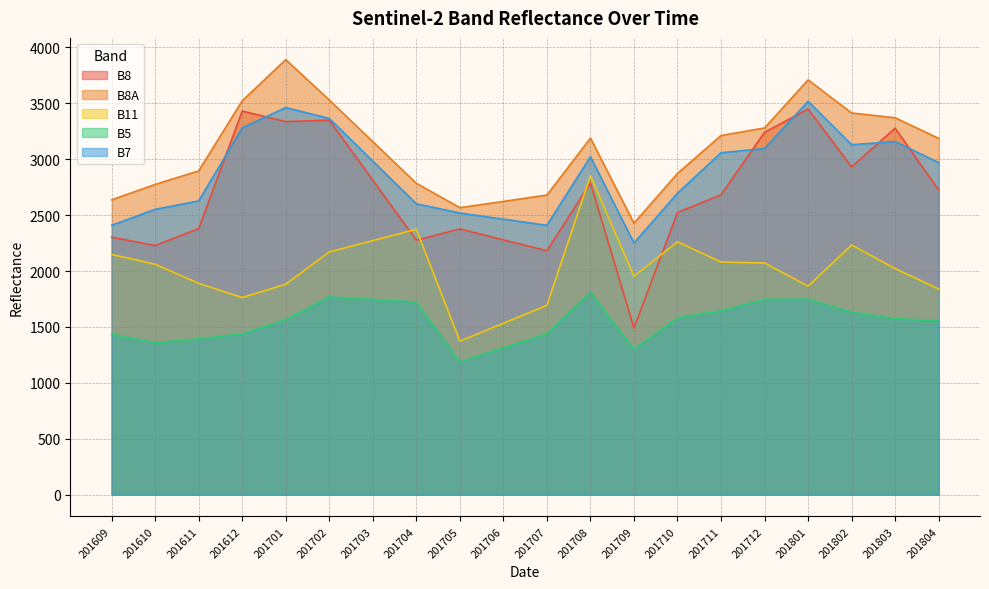

The B8A series shows 2071 at 201701. True or false?

False